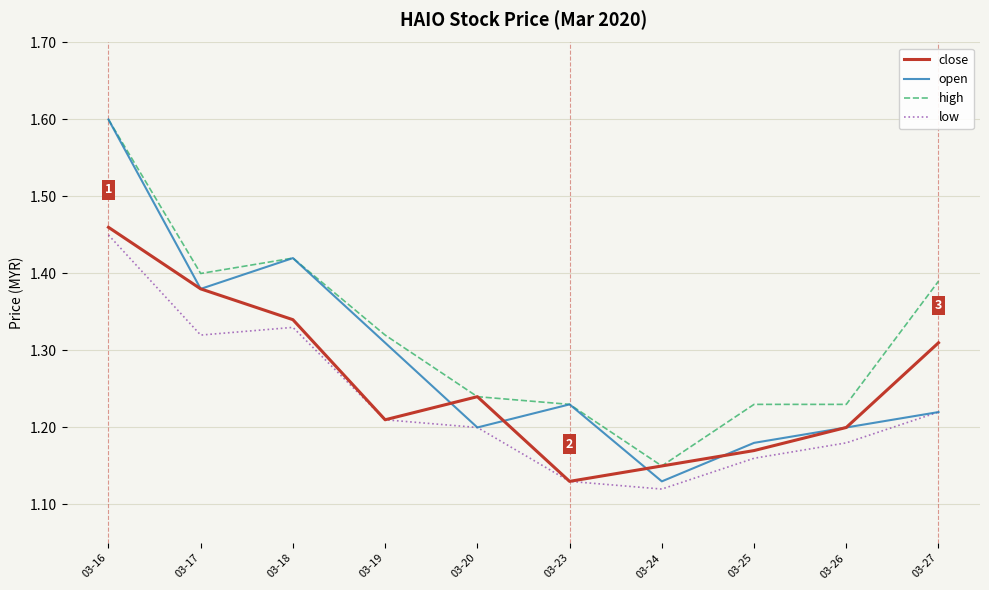

List the series in order of their overall mean, lowest first.

low, close, open, high